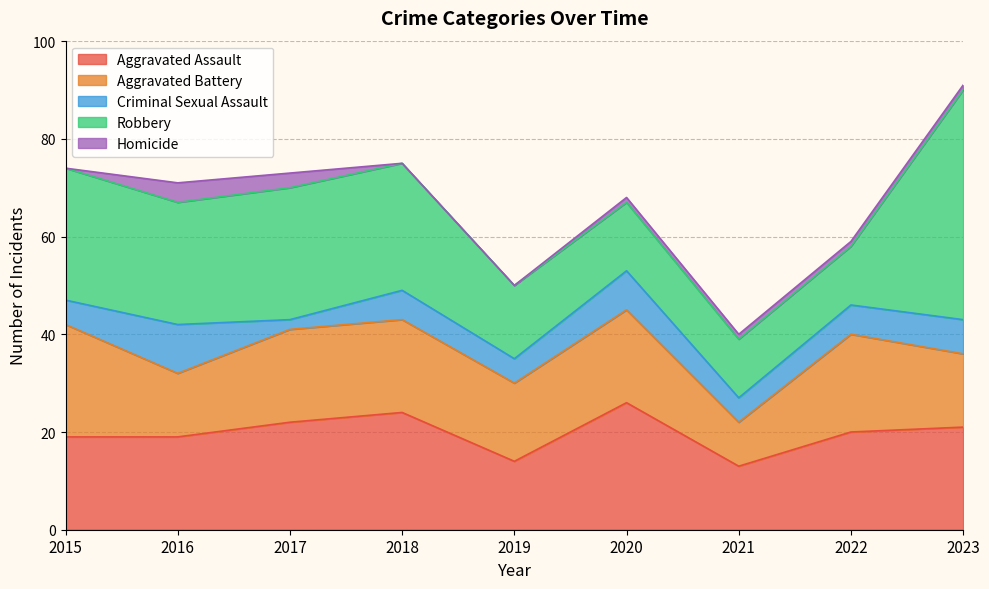

The value of Aggravated Assault at 2019 is 14. True or false?

True